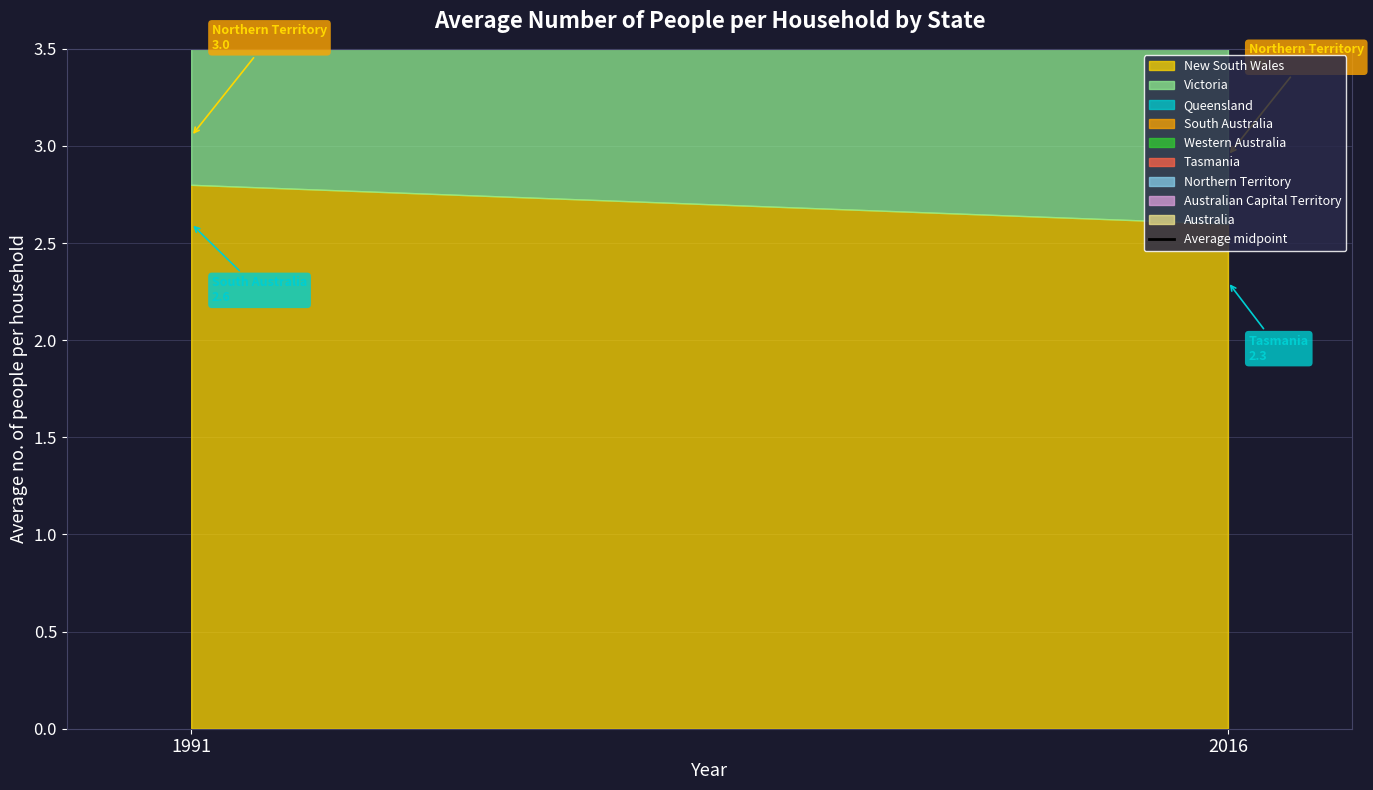

List the labels in order of value, smallest first.

2016, 1991